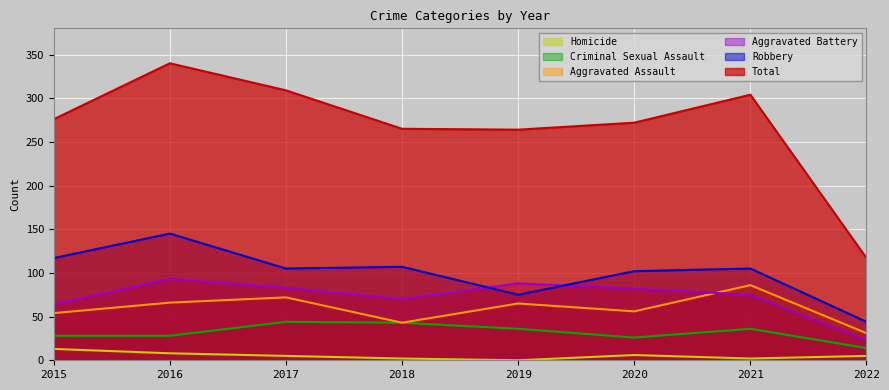

What is the sum of all Aggravated Battery values?

578